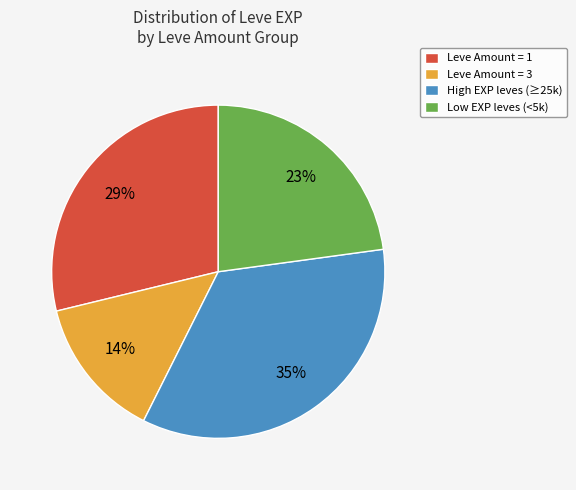

Which has a higher value, Low EXP leves (<5k) or Leve Amount = 3?

Low EXP leves (<5k)